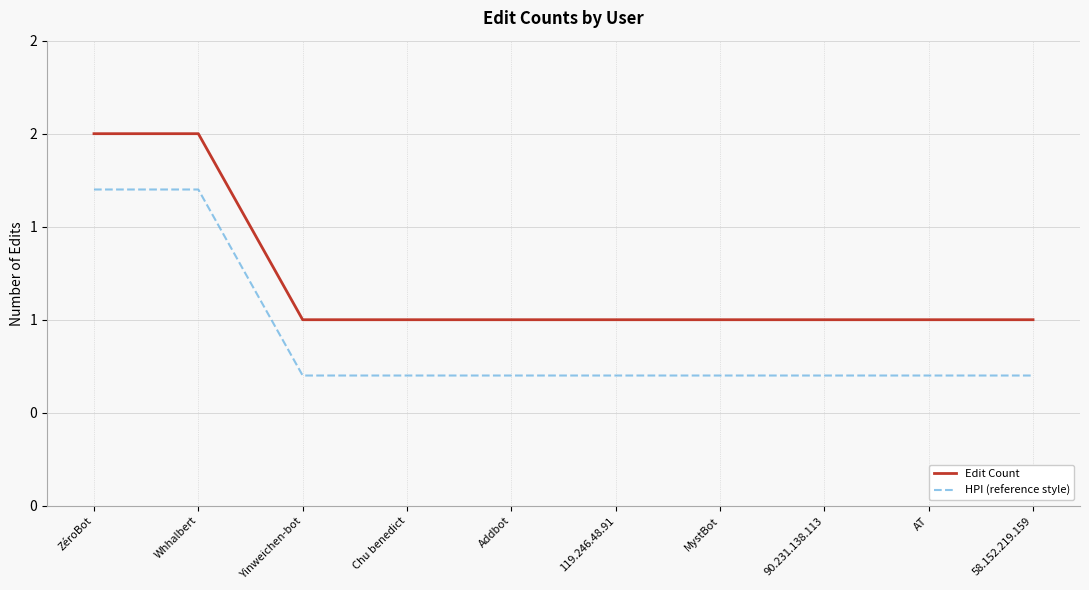

What are all the series names shown in the legend?

Edit Count, HPI (reference style)